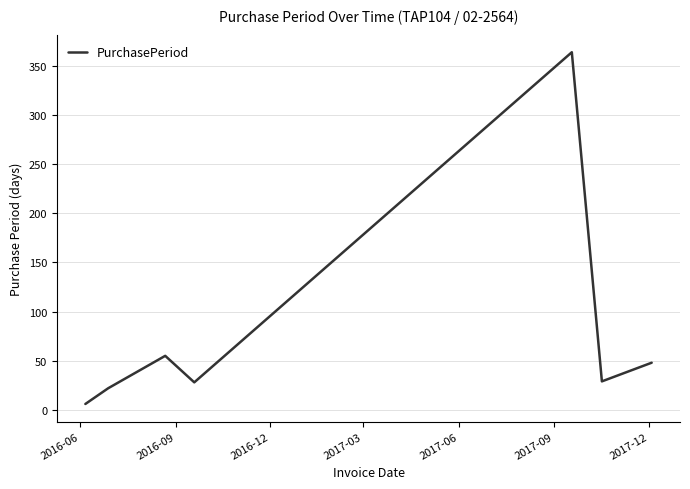

What is the maximum value shown in the chart?

364